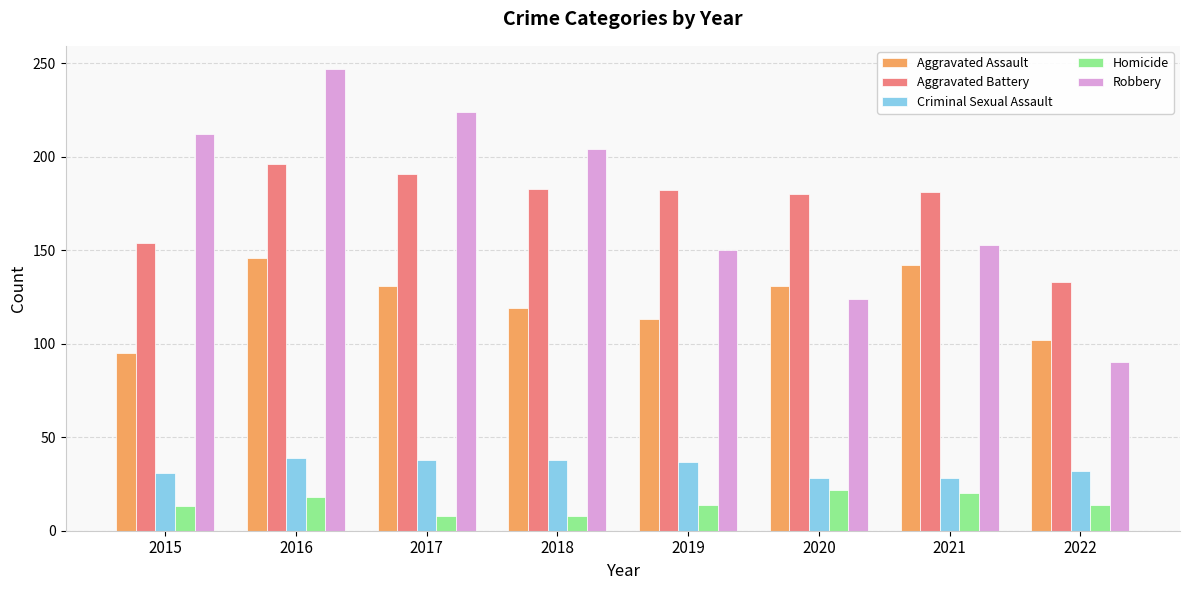

What is the sum of the Aggravated Battery values at 2022 and 2015?

287